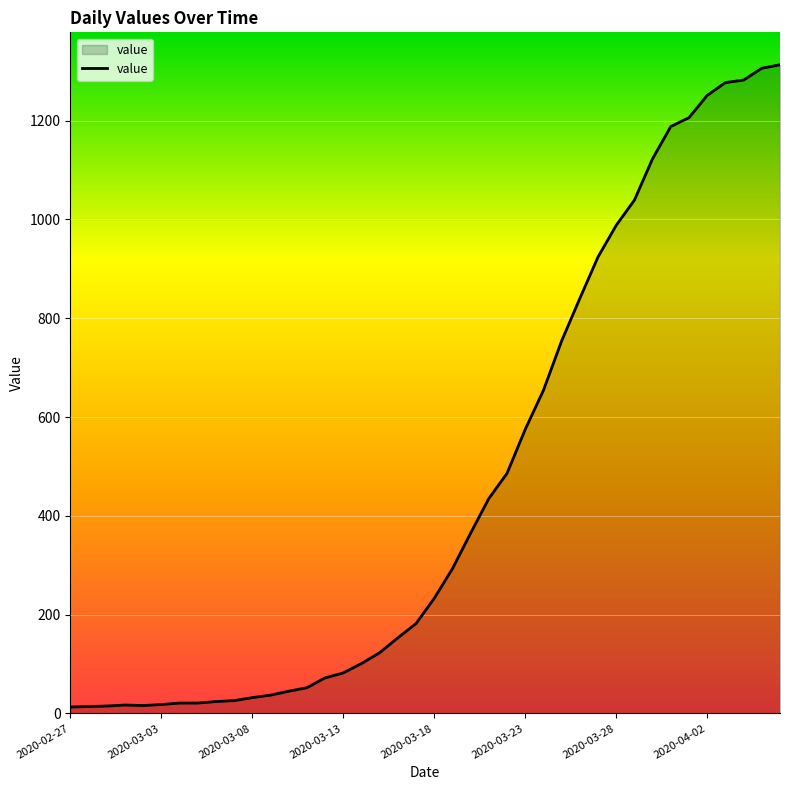

What is the greatest value displayed?

1313